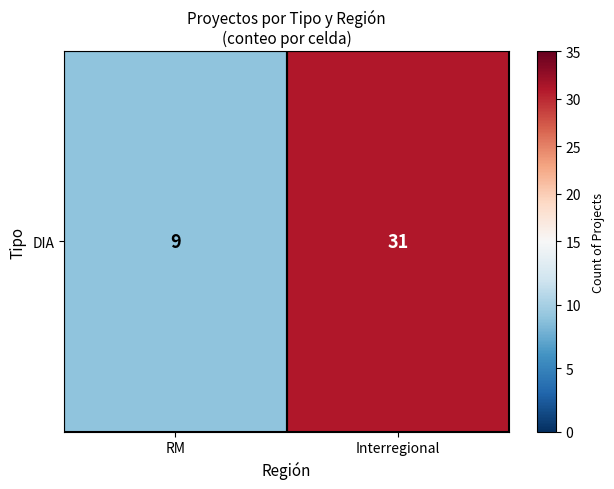

Which has a higher value, RM or Interregional?

Interregional